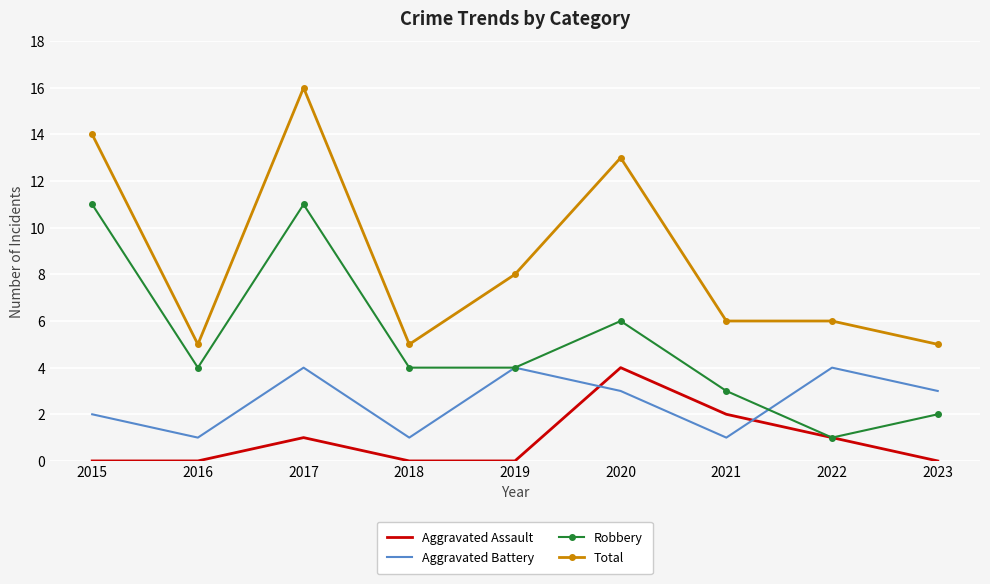

In Aggravated Battery, how many points are lower than both neighbors (excluding endpoints)?

3